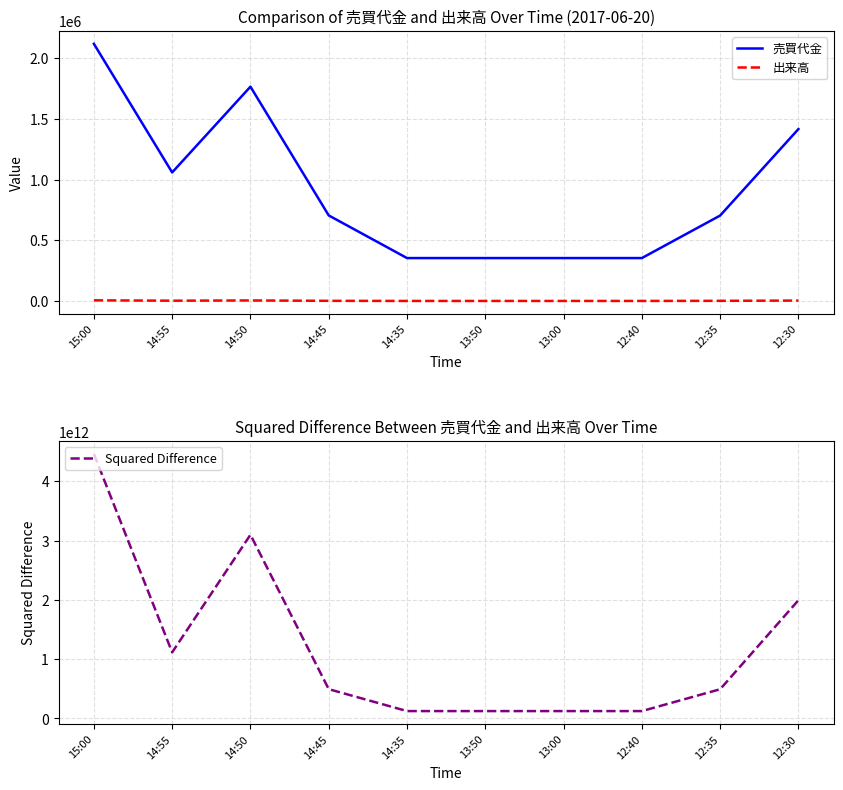

What position from the left is 14:35?

5